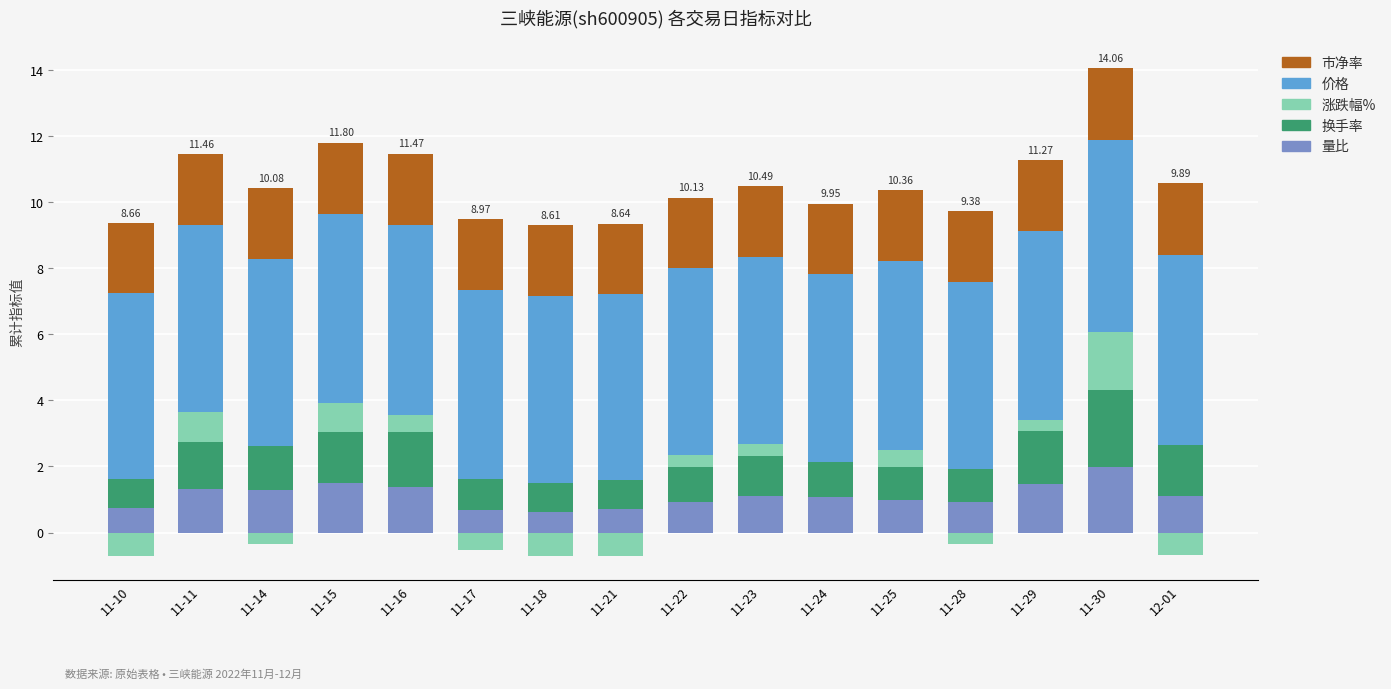

What is the difference between the 换手率 values at 11-28 and 11-23?

0.2